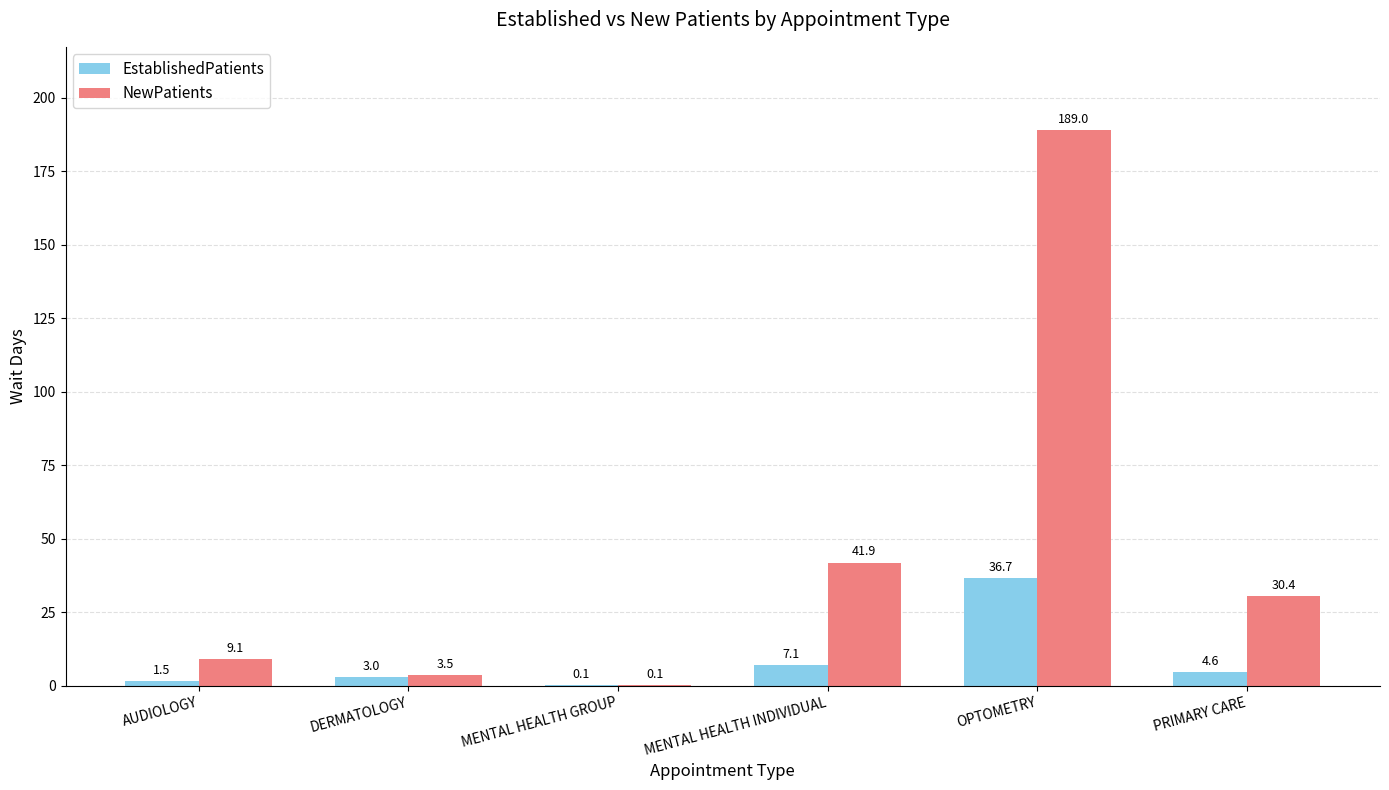

What is the sum of all EstablishedPatients values?

53.0